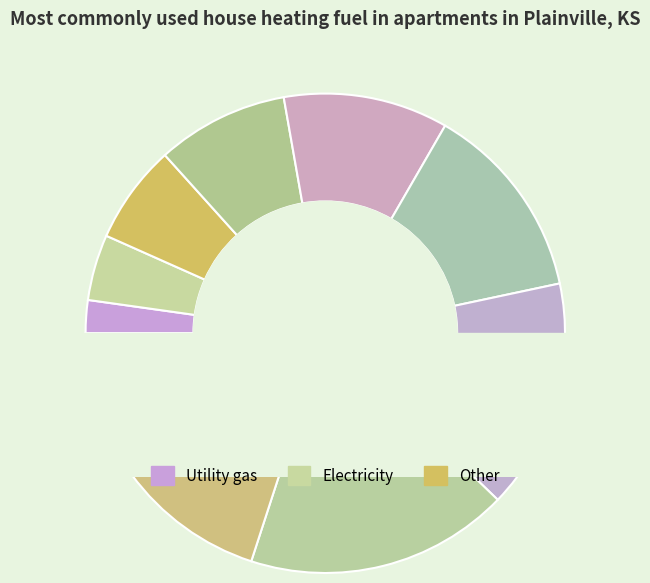

What percentage is the E slice, to the nearest percent?

9%